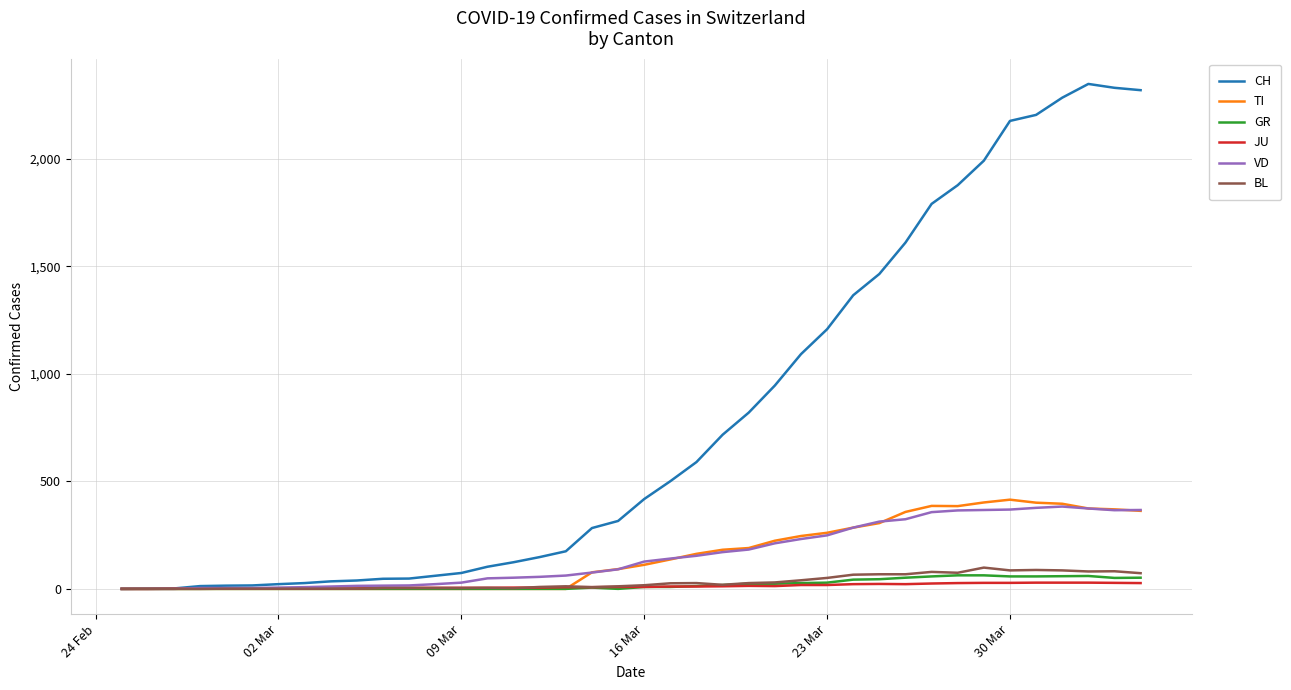

Which series has the largest total across all categories?

CH